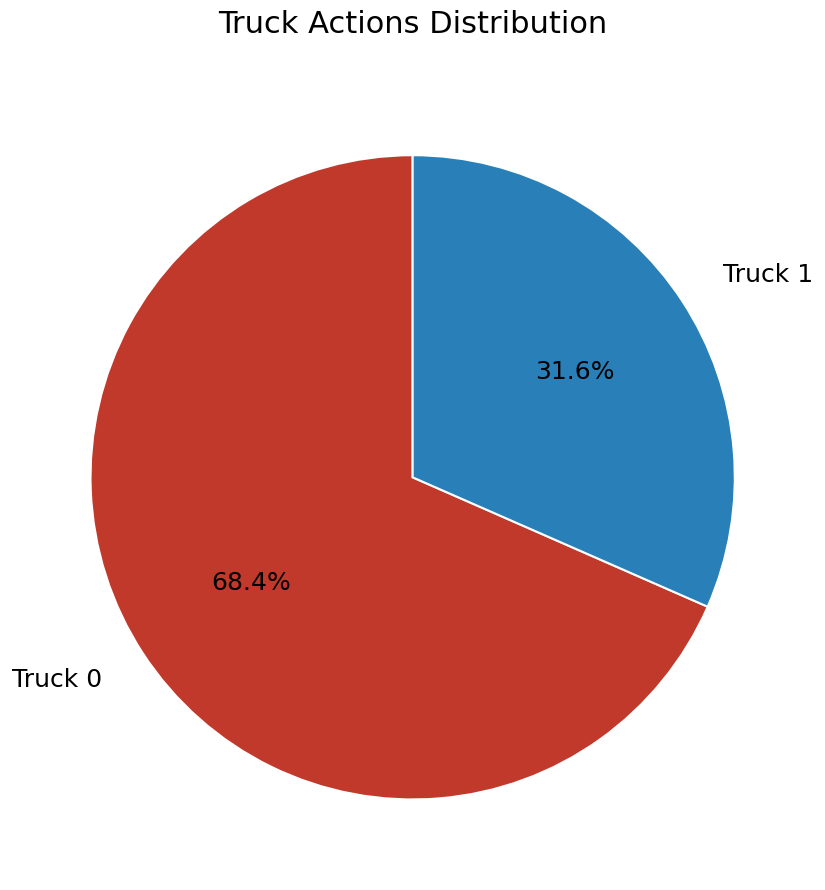

Which has a higher value, Truck 1 or Truck 0?

Truck 0